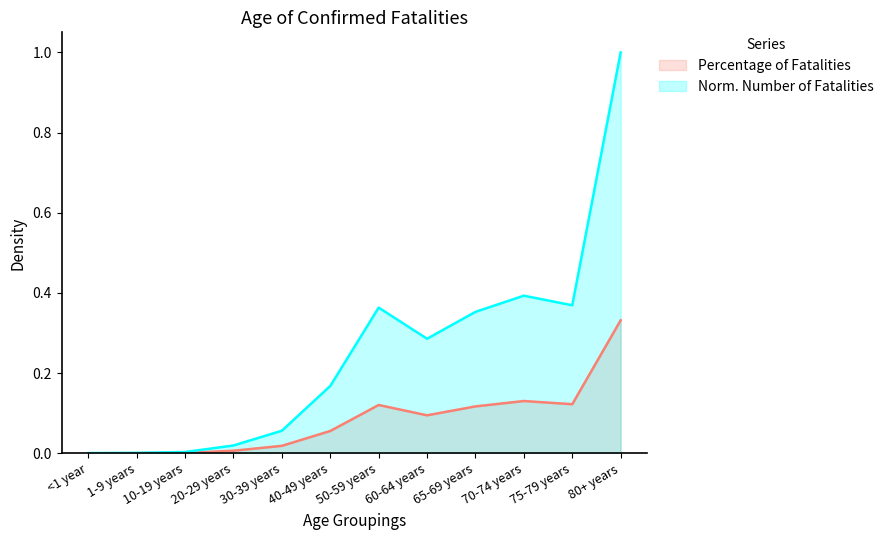

What is the difference between the maximum and second lowest values in the Percentage of Fatalities series?

0.3